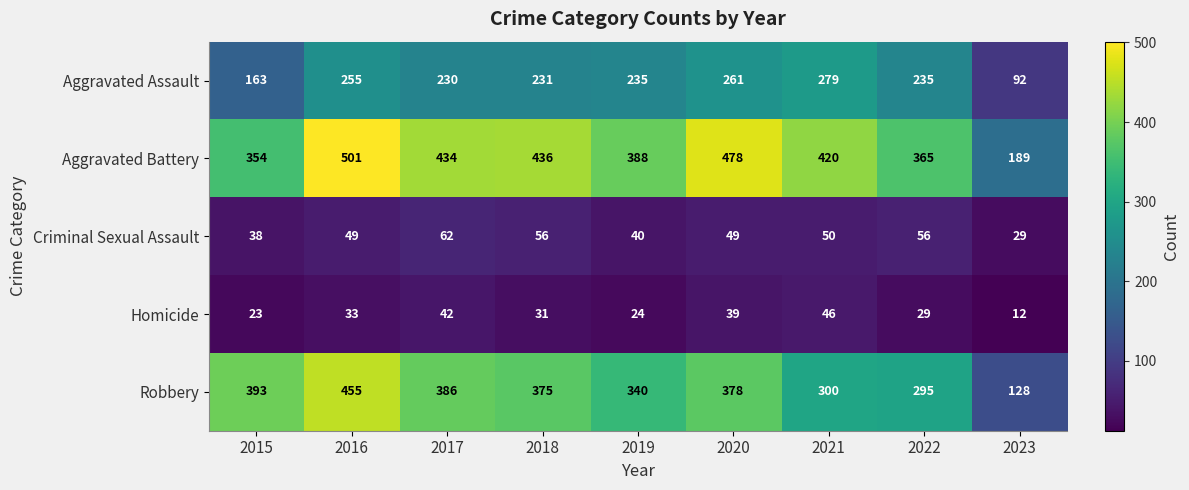

Which series has the largest range (max minus min)?

Robbery